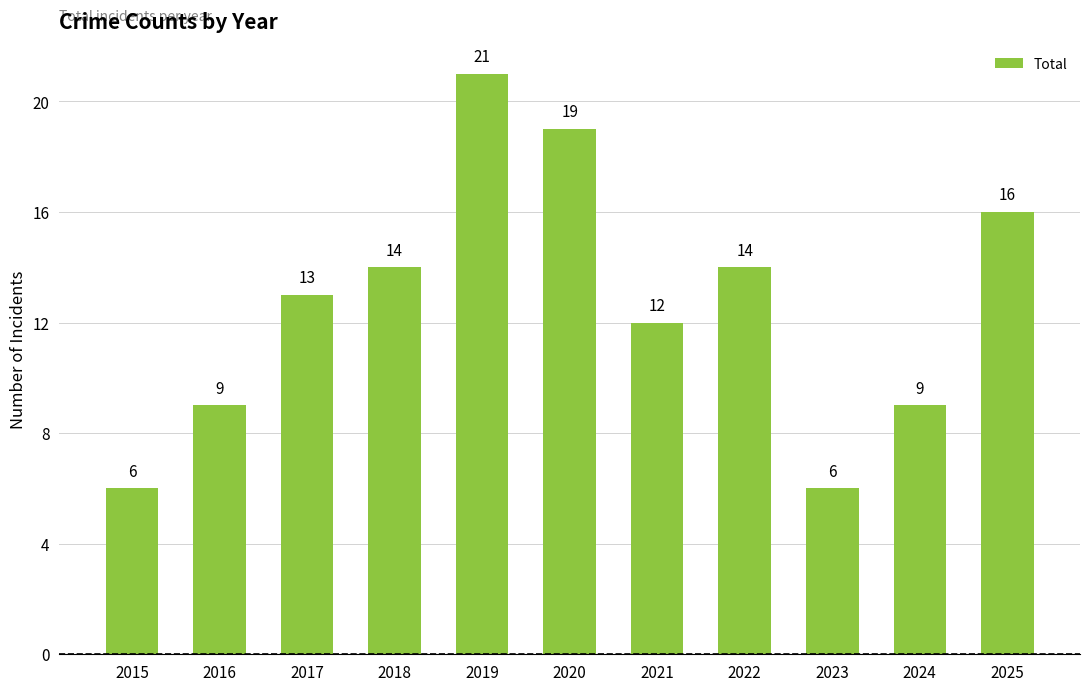

What is the maximum value shown in the chart?

21